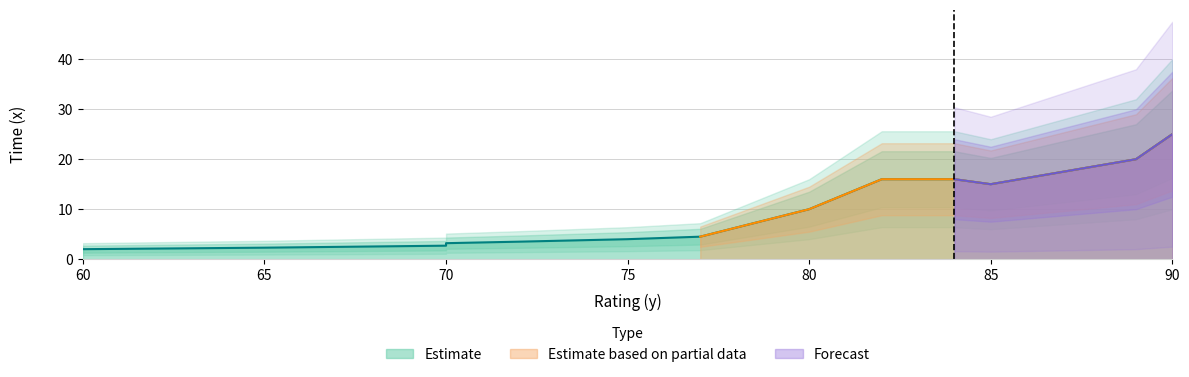

Reading left to right, transcribe all the data shown in this chart.

60=2.0	65=2.3	70=2.7	70=3.0	70=3.2	72=3.5	75=4.0	77=4.5	80=10.0	82=16.0	84=16.0	85=15.0	89=20.0	90=25.0